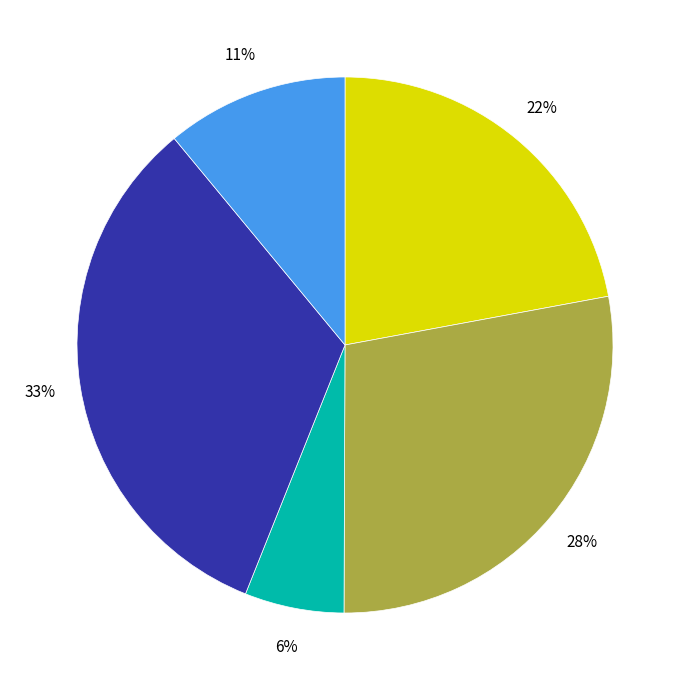

How many slices are in this pie chart?

5